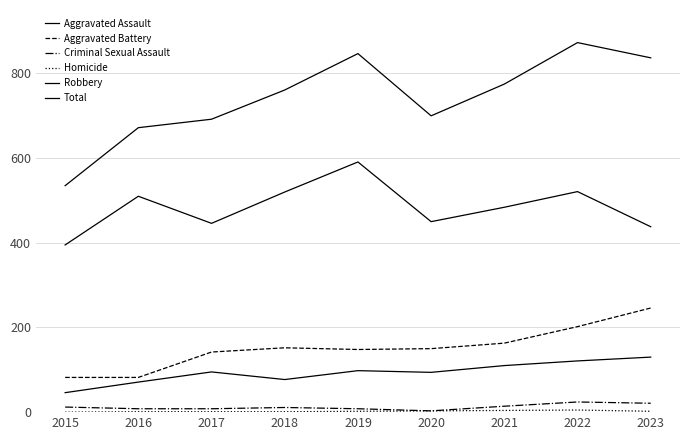

How many lines are shown in the chart?

6